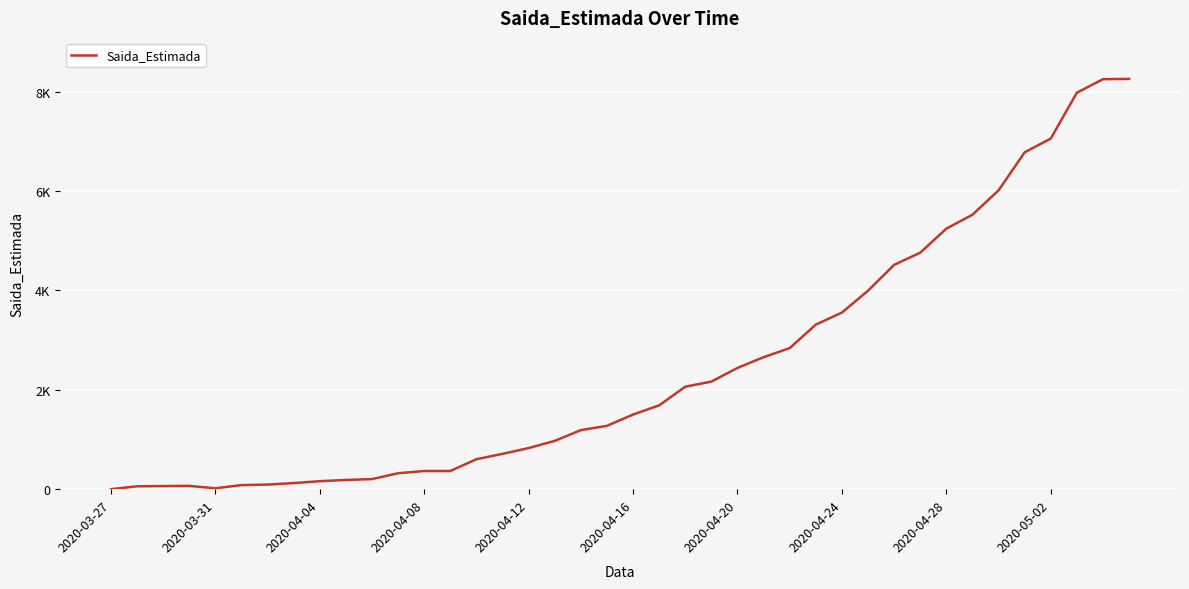

What is the difference between the maximum and minimum values?

8259